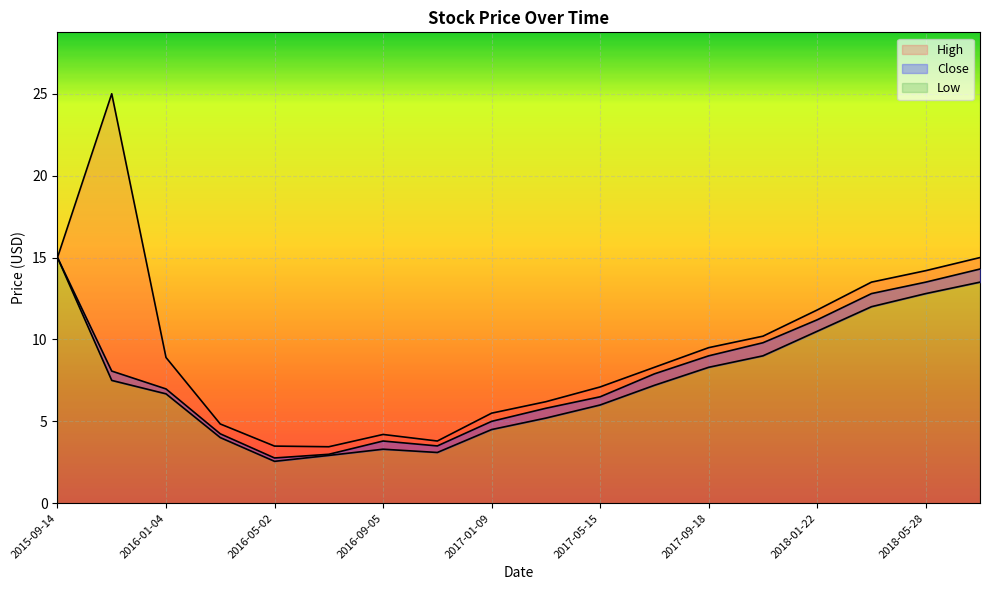

How many lines are shown in the chart?

3